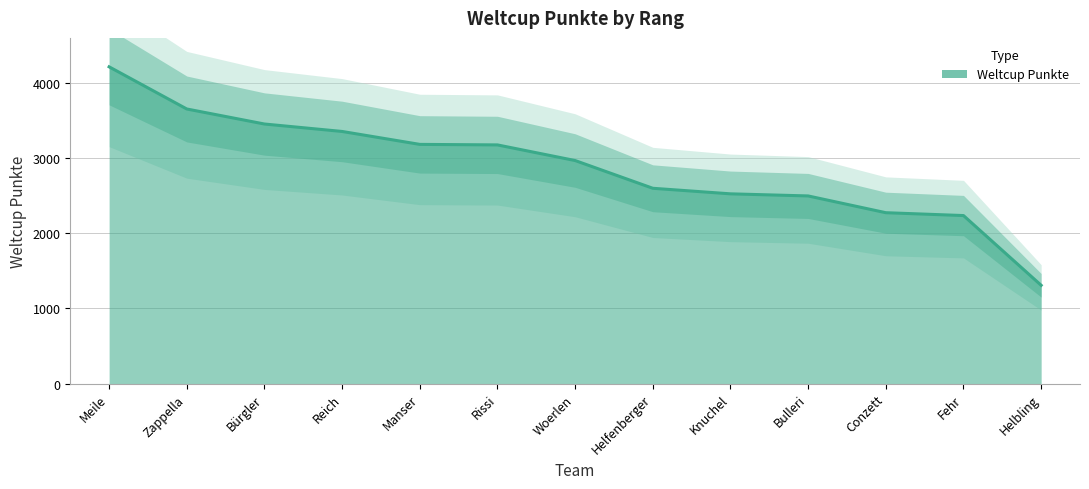

How many distinct data groups are displayed?

1